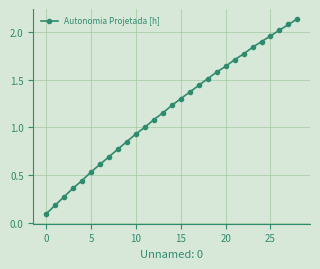

What is the sum of all values?

34.4